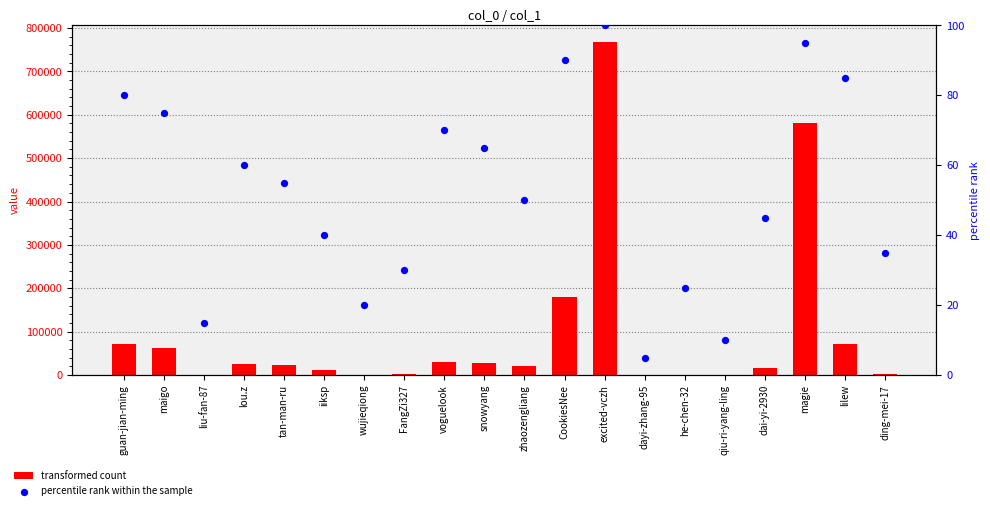

Which series reaches the maximum Y coordinate?

transformed count